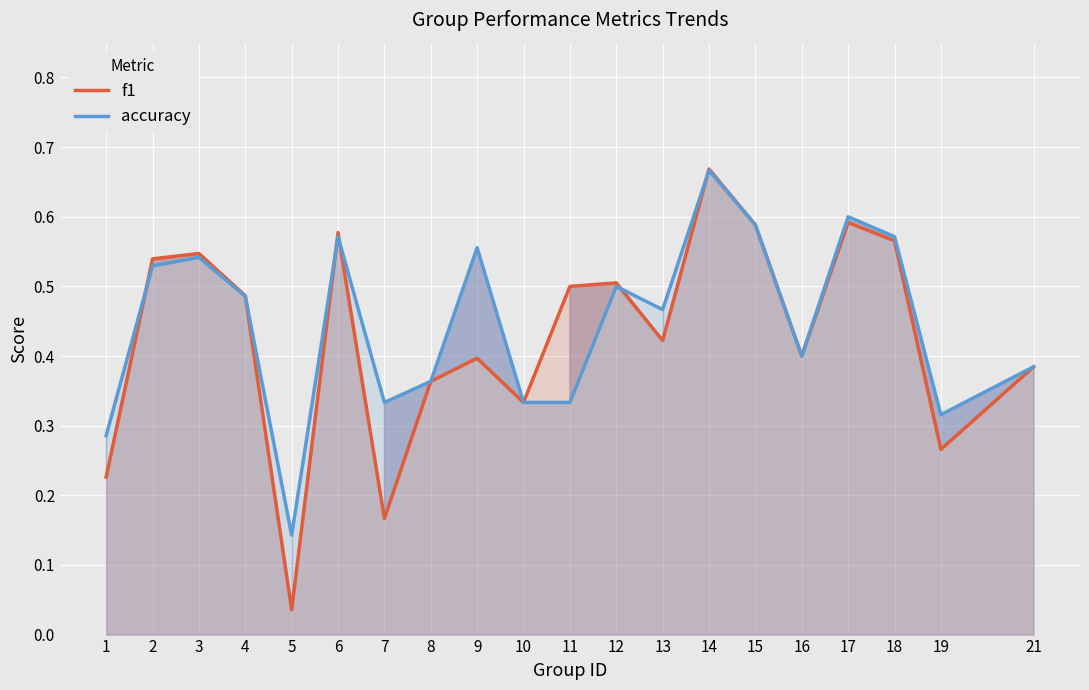

How many distinct data groups are displayed?

2